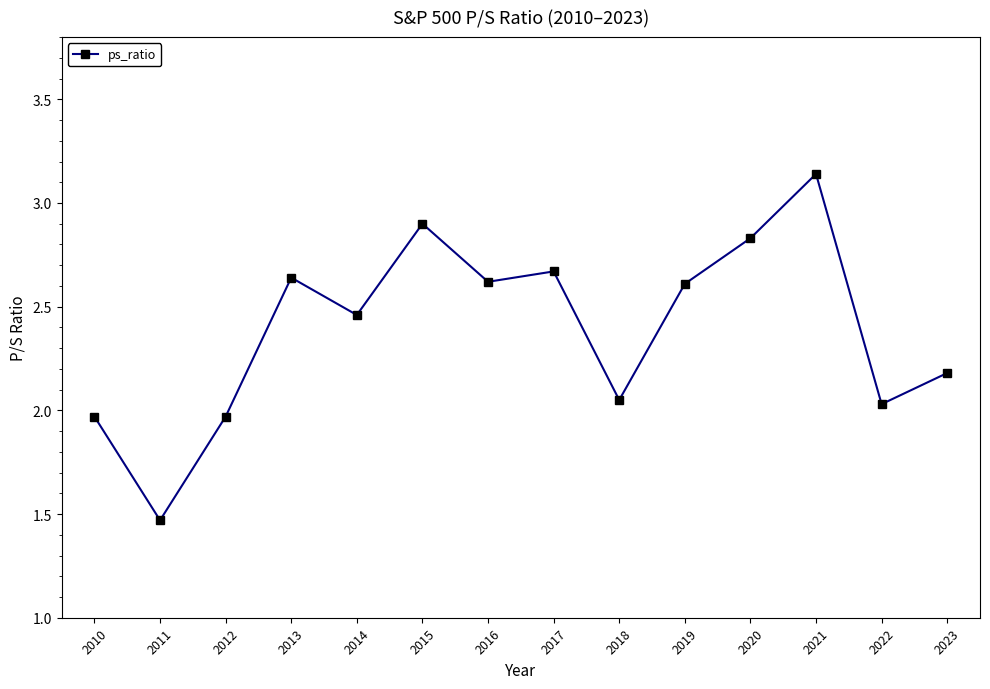

How many data points are less than 2?

3